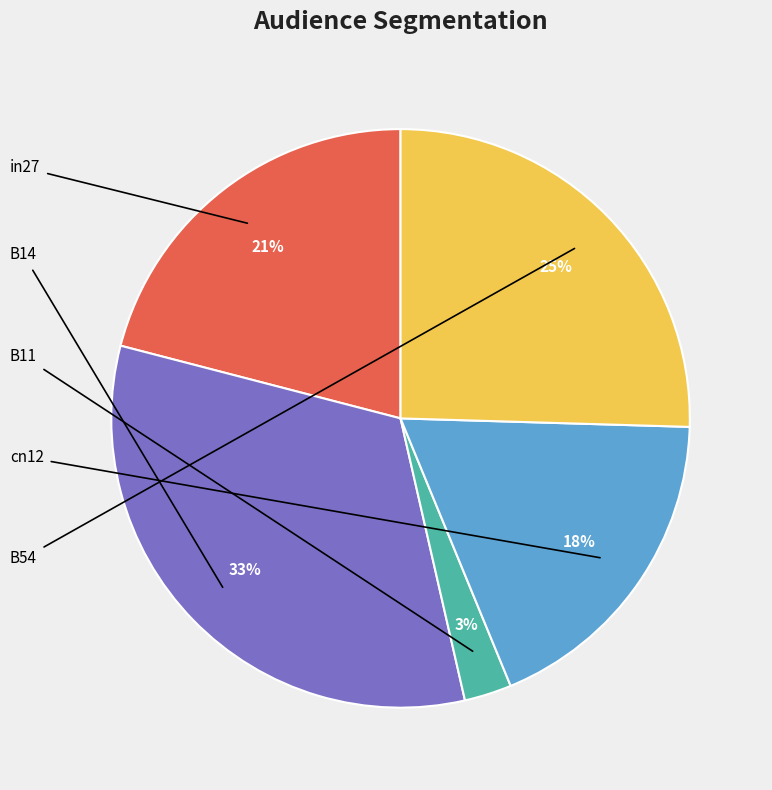

To the nearest percent, what is the average slice percentage?

20%